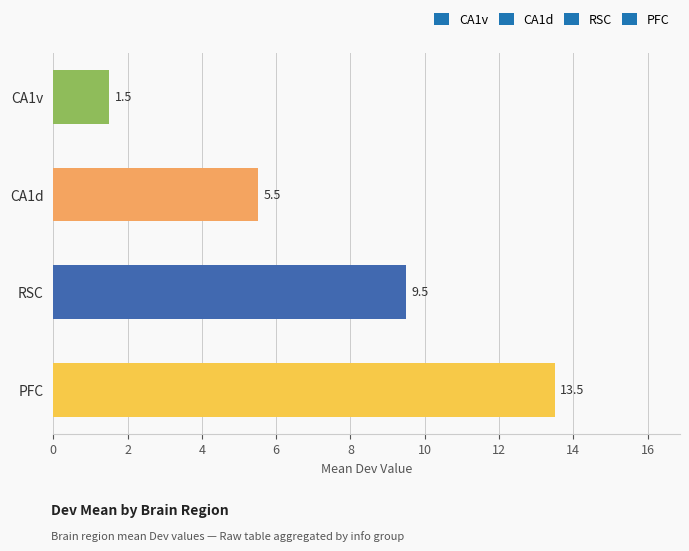

True or false: the data shows 0.9 at CA1v.

False